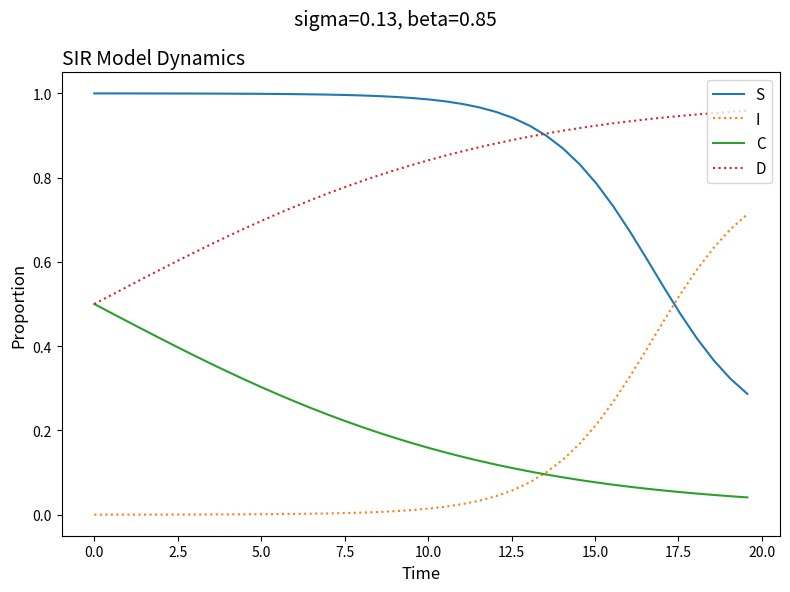

After their last crossing, which series has the higher values: S or I?

I